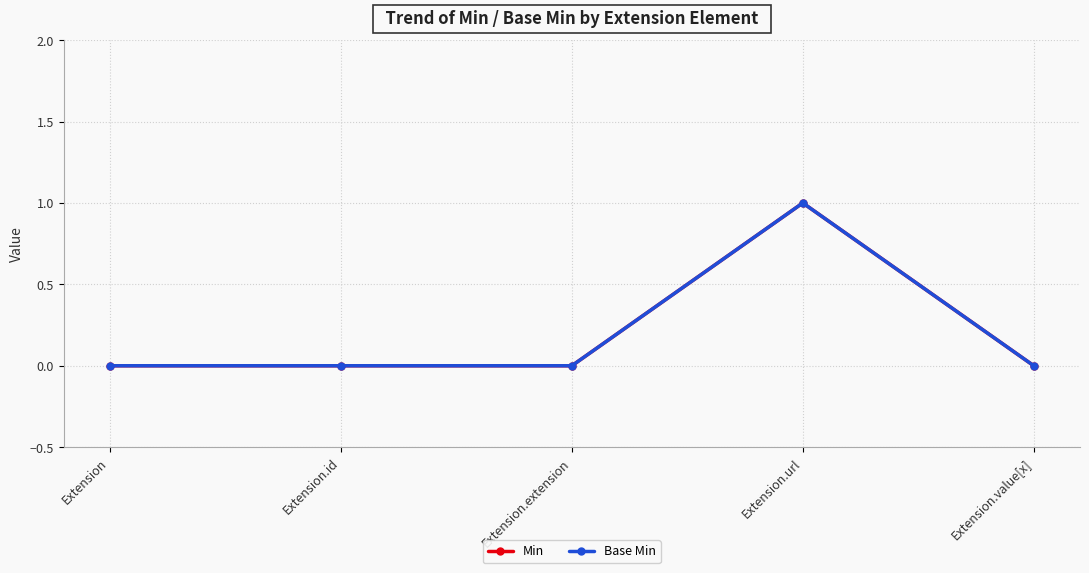

Does the chart have visible grid lines?

Yes